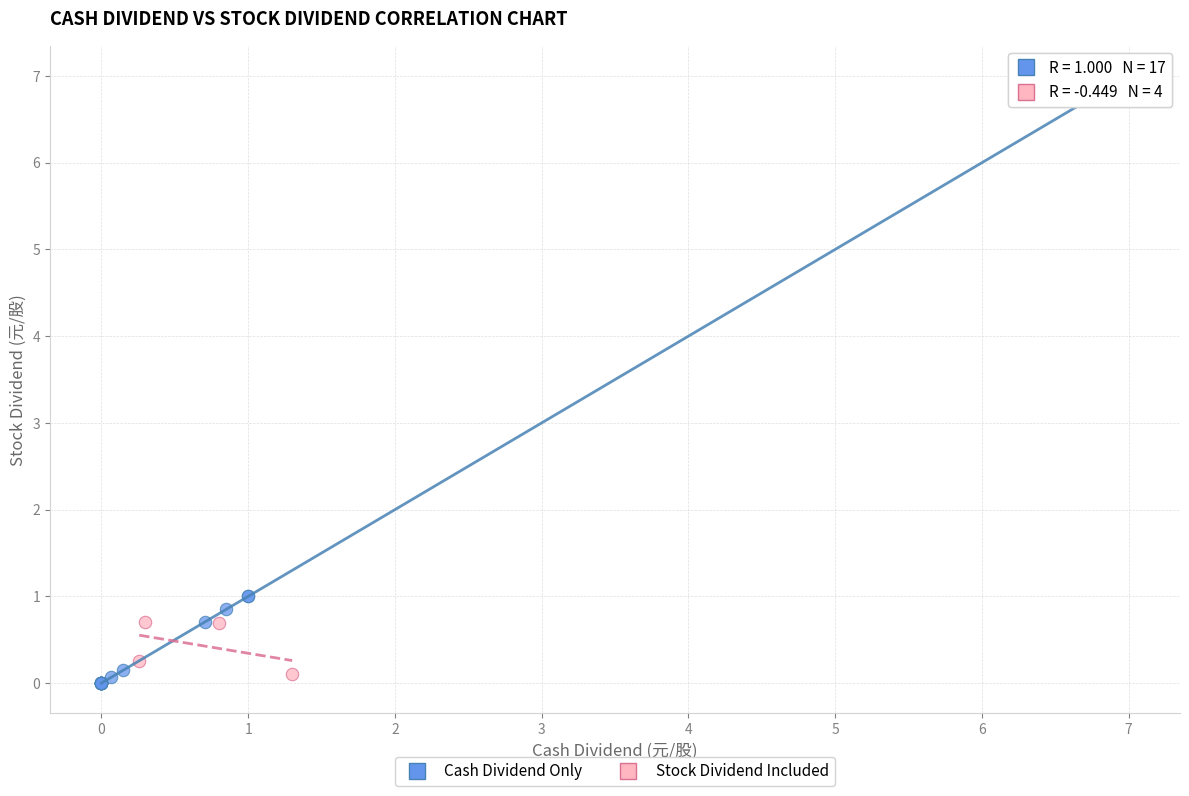

What are all the series names shown in the legend?

Cash Dividend Only, Stock Dividend Included